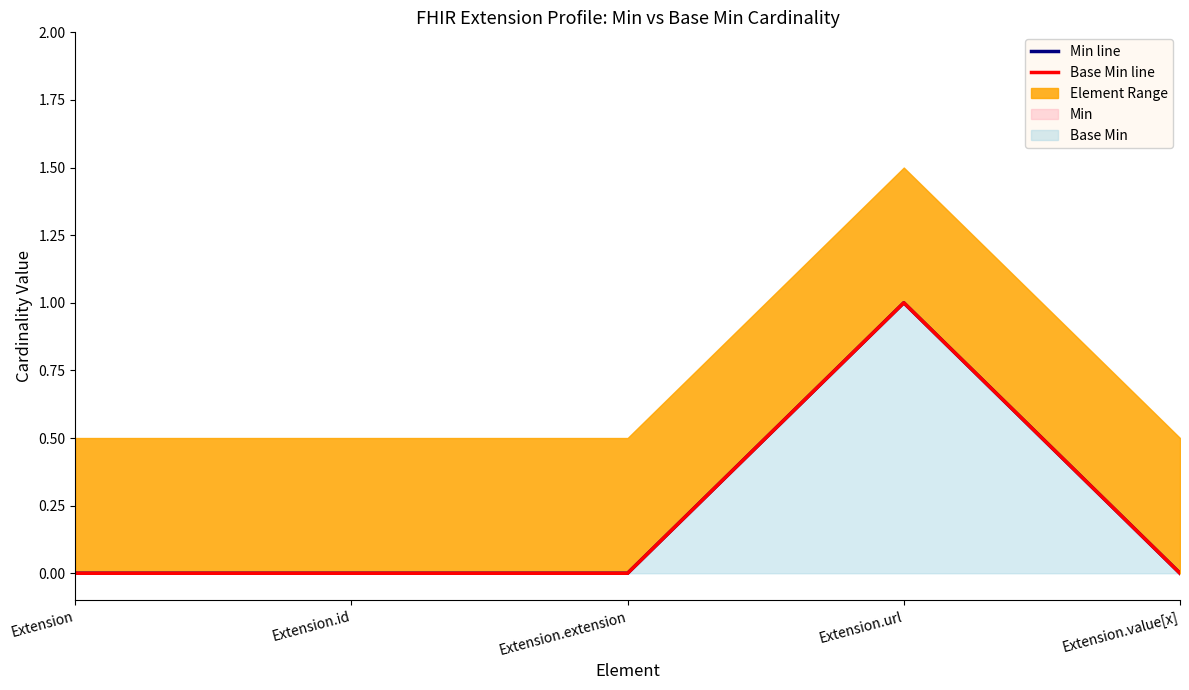

At how many categories does at least one series exceed 0?

1